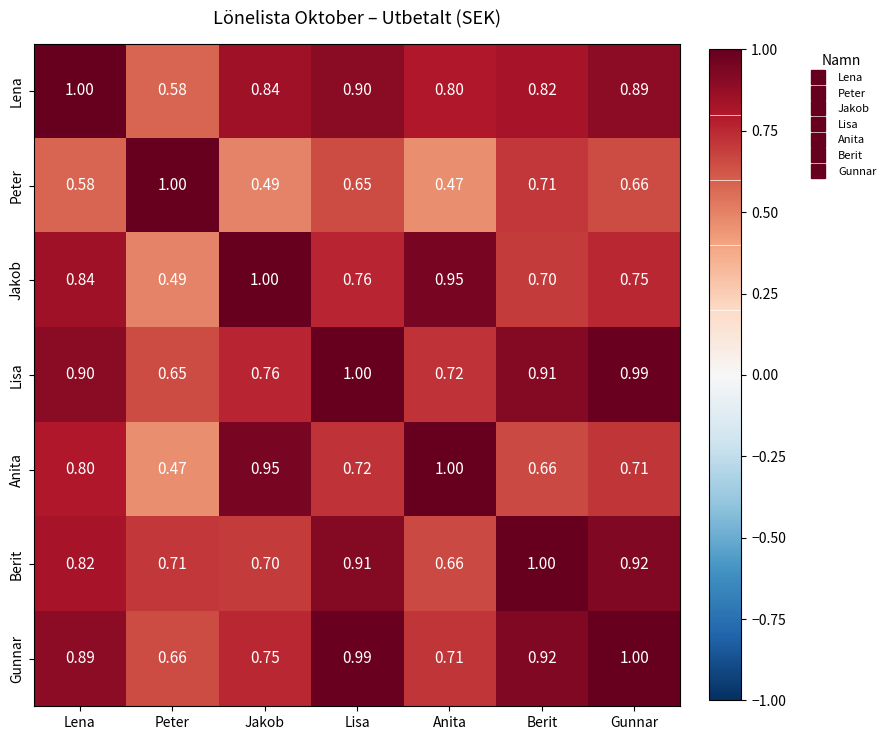

Where is Berit nearest to the value 0?

Anita